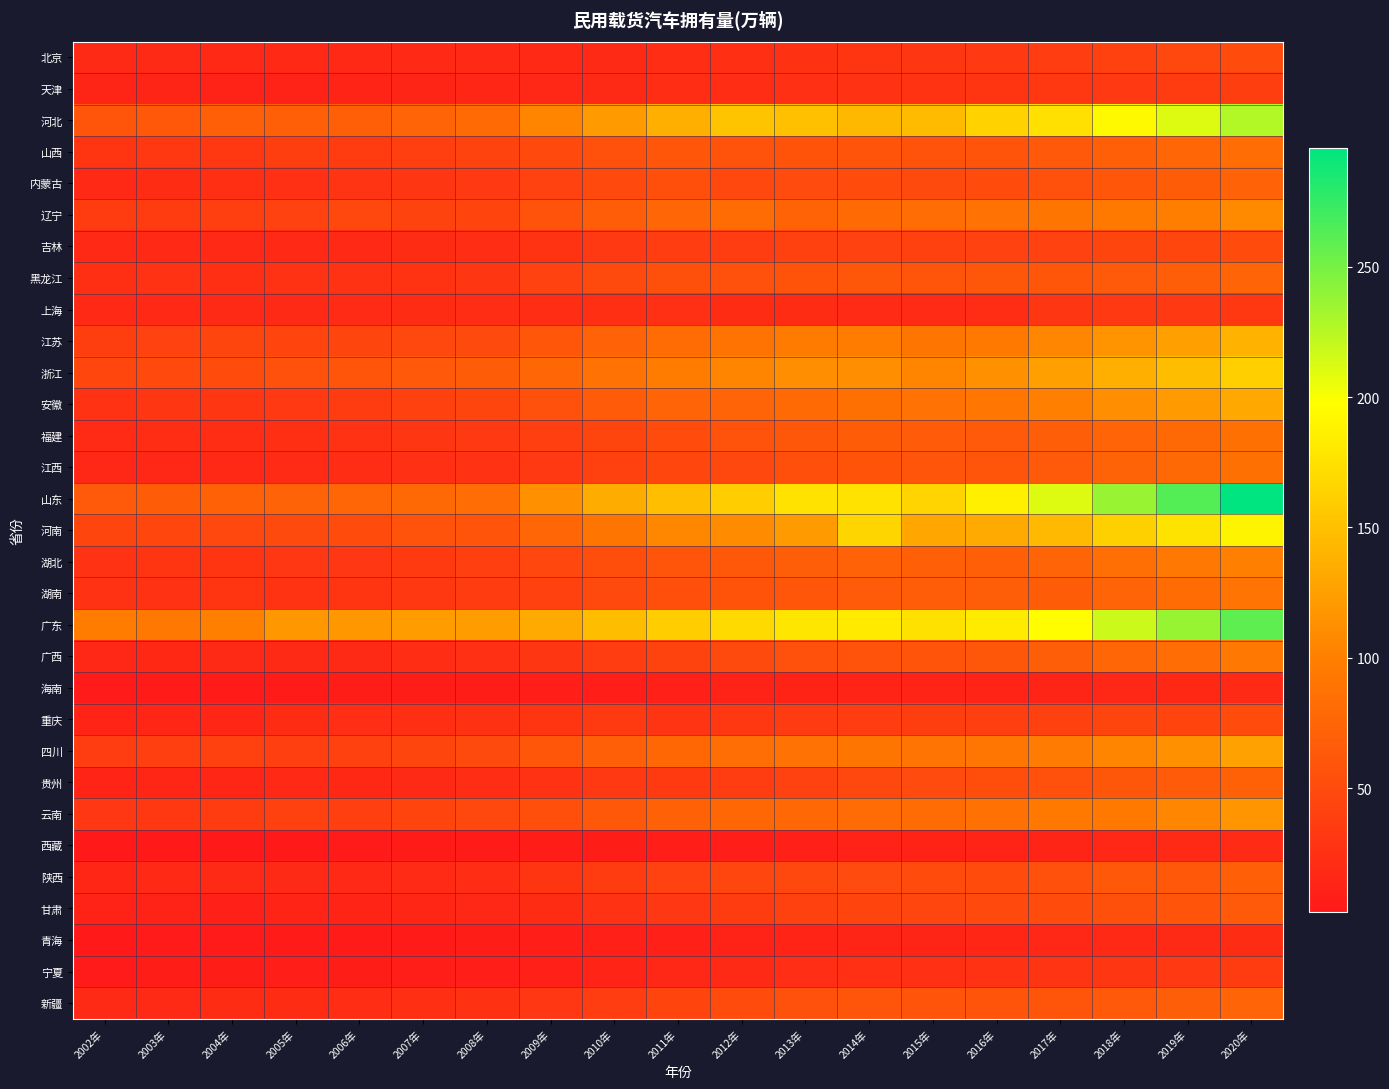

Rank the series by their maximum value, from highest to lowest.

山东, 广东, 河北, 河南, 浙江, 江苏, 安徽, 四川, 云南, 辽宁, 湖北, 广西, 湖南, 福建, 江西, 山西, 新疆, 黑龙江, 内蒙古, 贵州, 陕西, 甘肃, 北京, 吉林, 重庆, 天津, 宁夏, 上海, 青海, 西藏, 海南